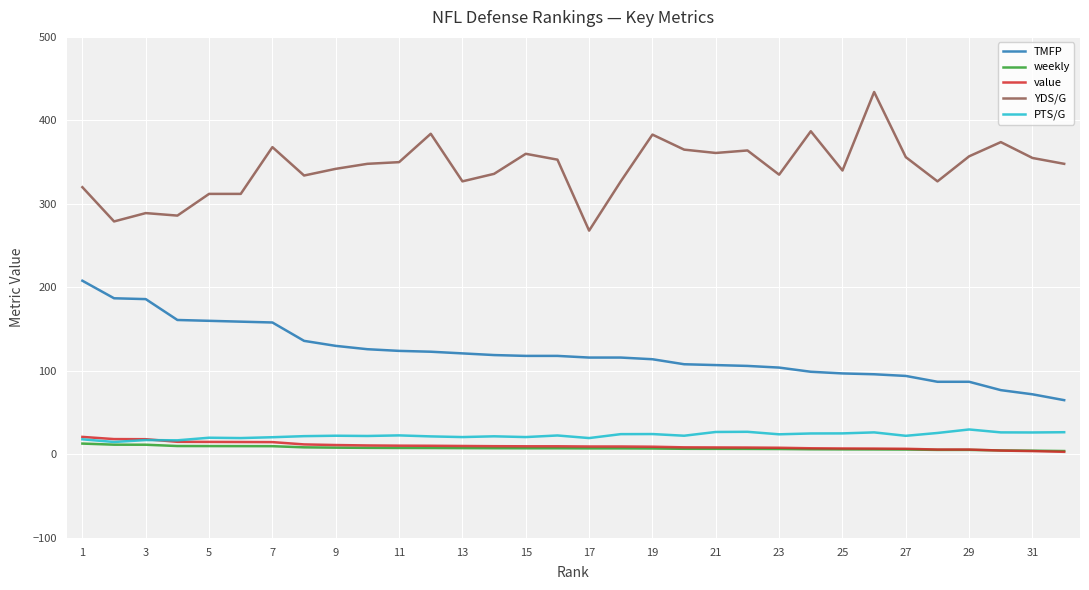

What is the maximum value shown in the chart?

434.0